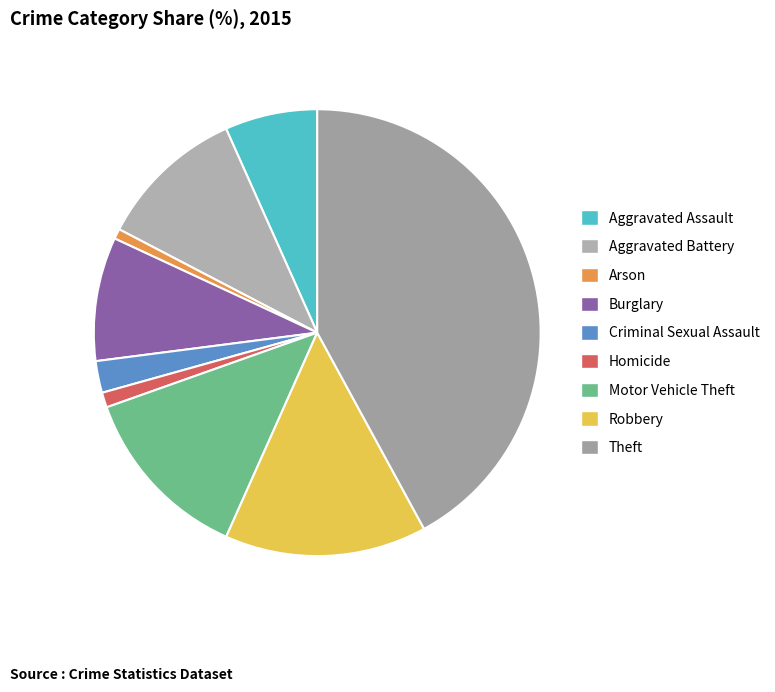

To the nearest percent, what portion does Arson represent?

1%